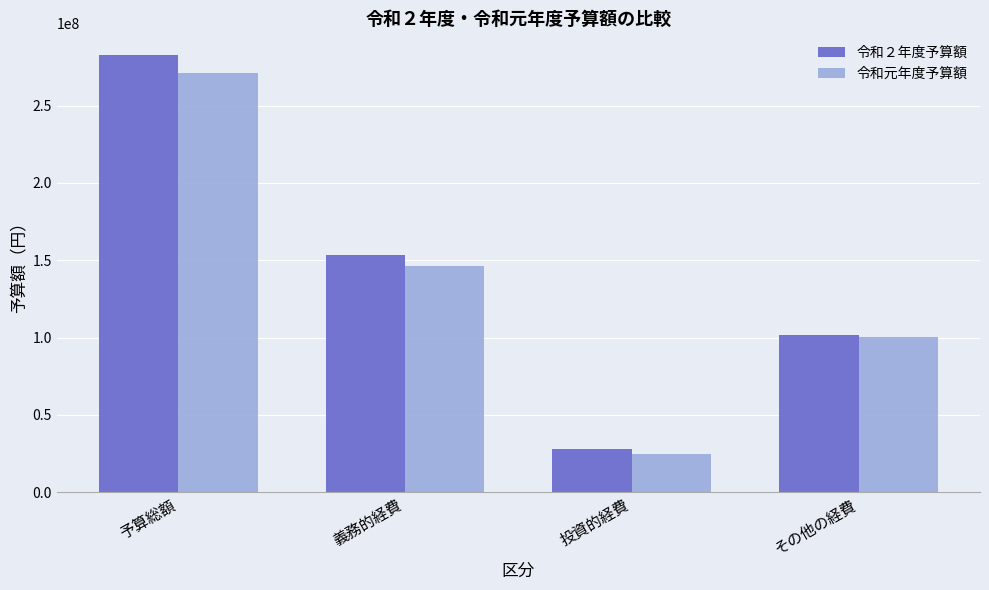

How many bars are there in each group?

2